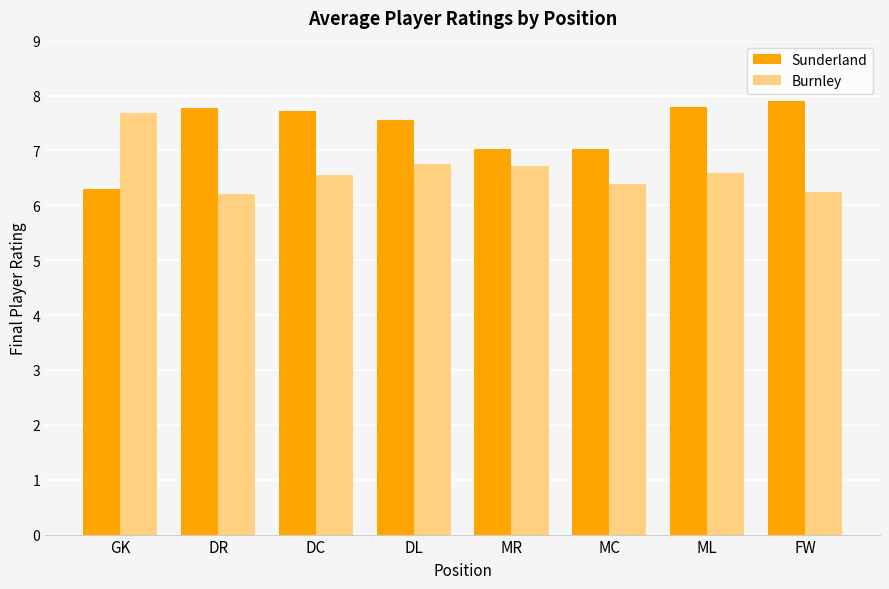

What is the approximate value of Burnley at FW?

6.2